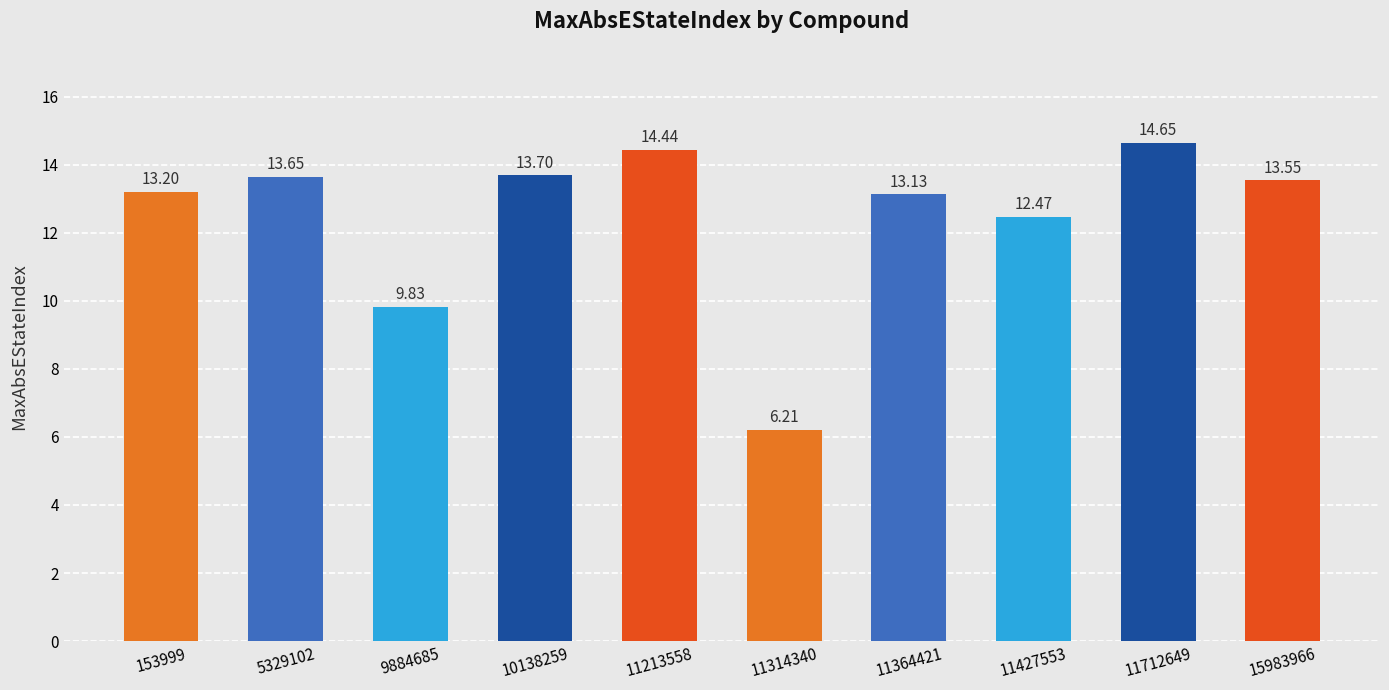

What is the smallest value displayed?

6.2